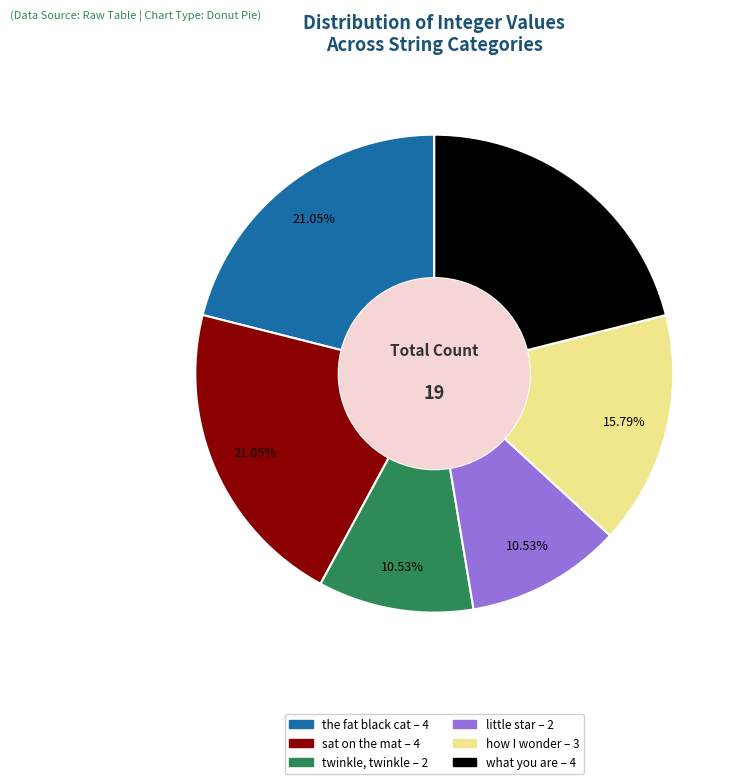

Count the number of slices in the pie.

6